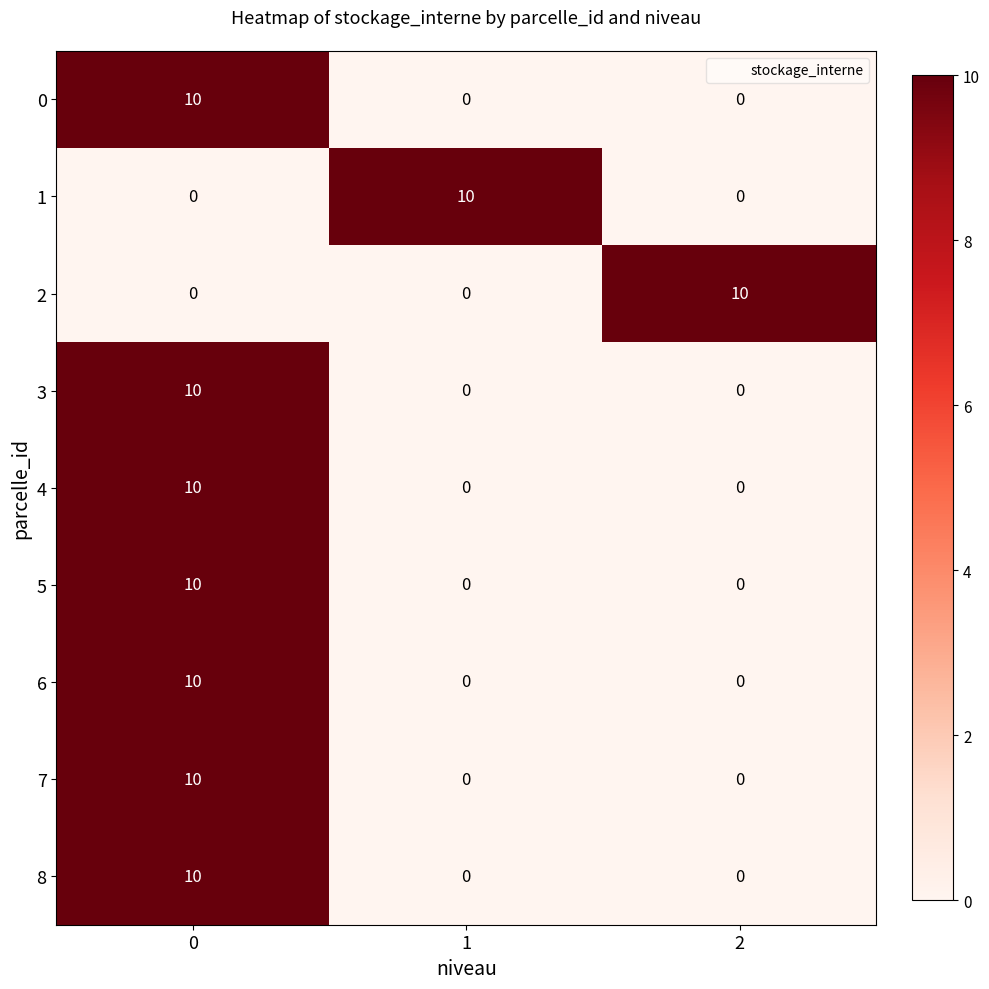

What is the difference between the maximum and minimum values in the 1 series?

10